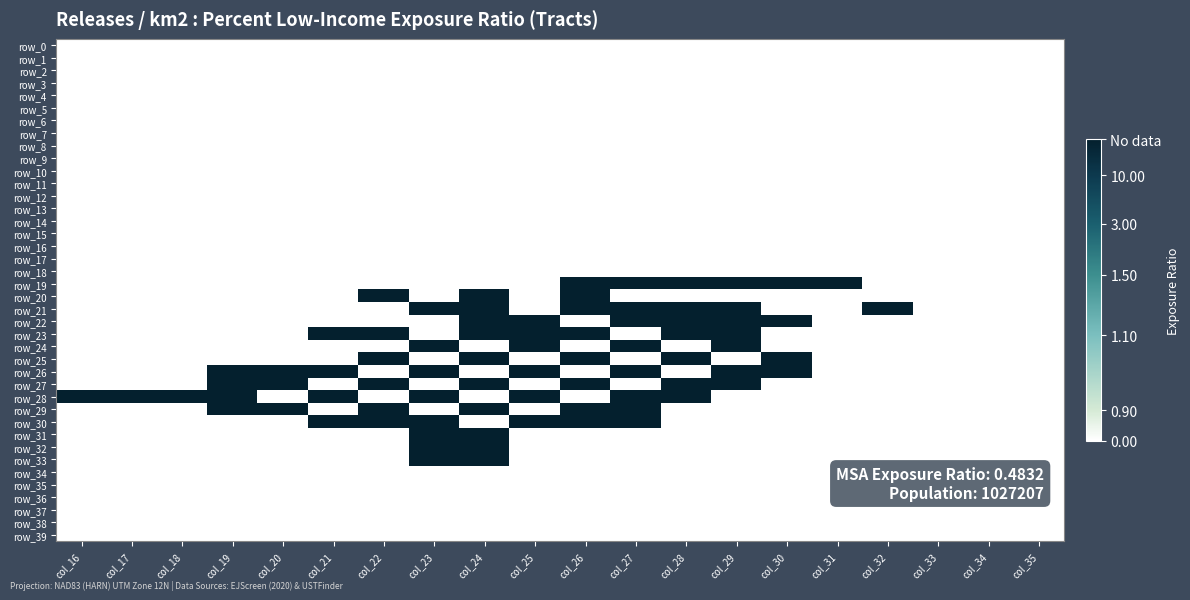

Is it true that row_19 equals 0 at col_20?

True